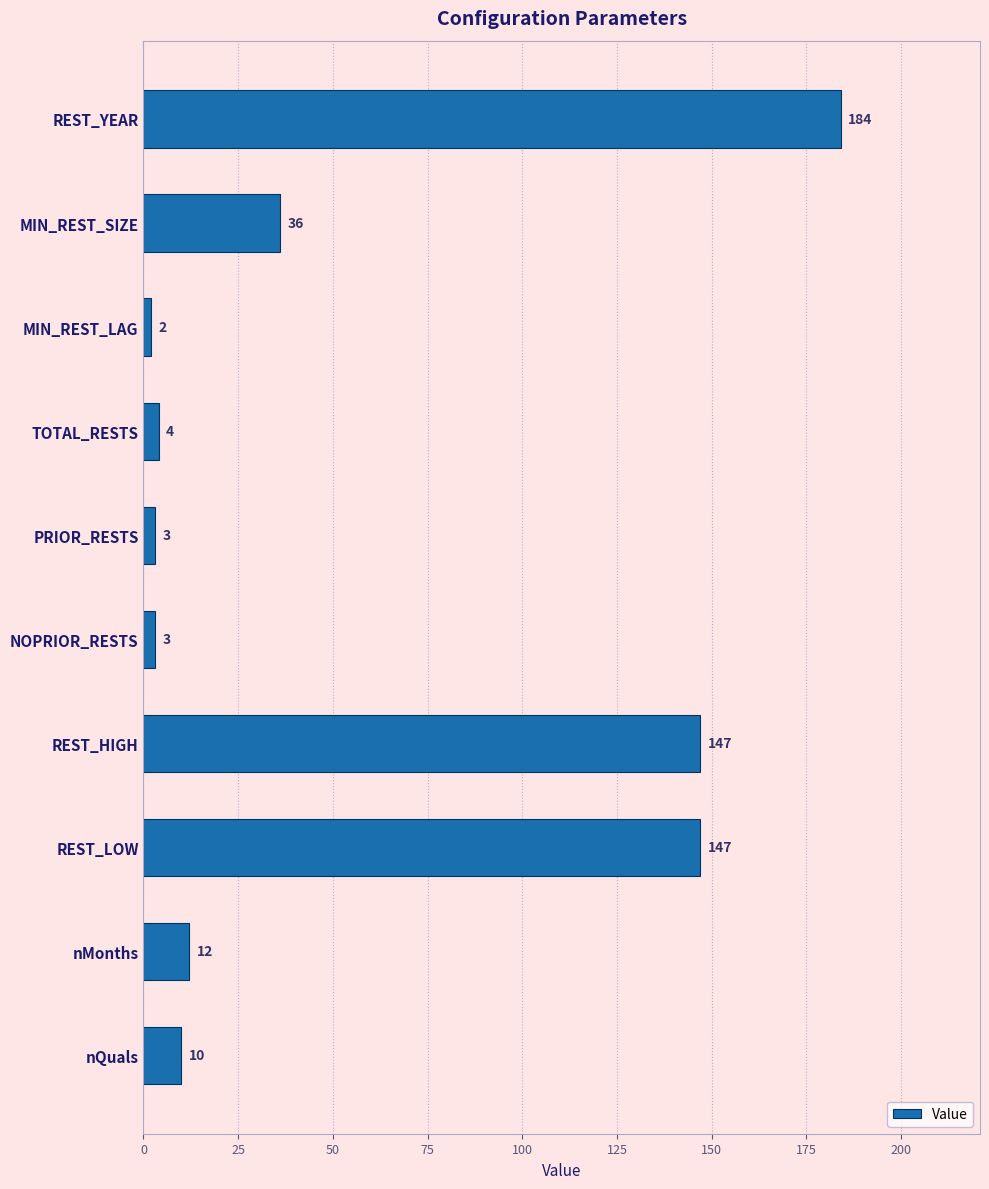

What is the sum of the values at MIN_REST_SIZE and NOPRIOR_RESTS?

39